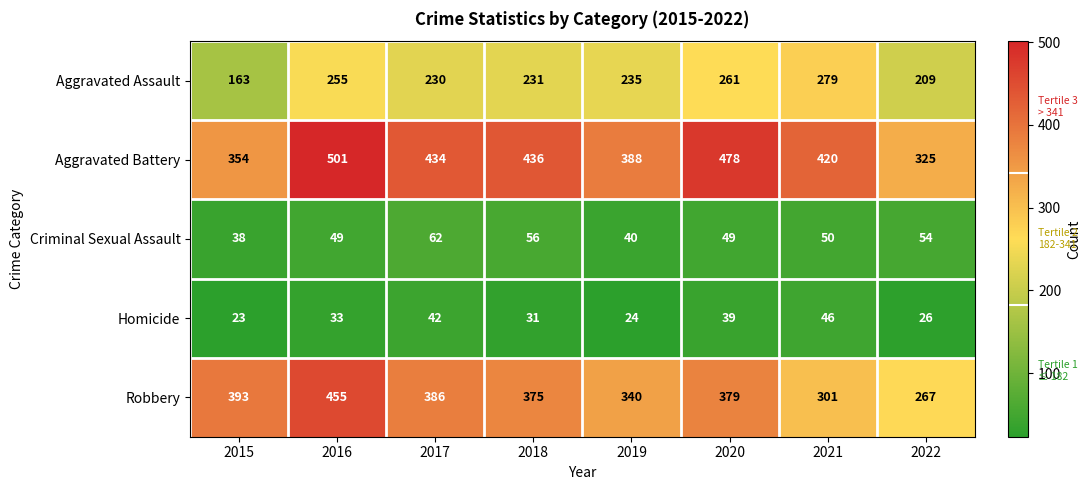

The value of Robbery at 2018 is 375. True or false?

True